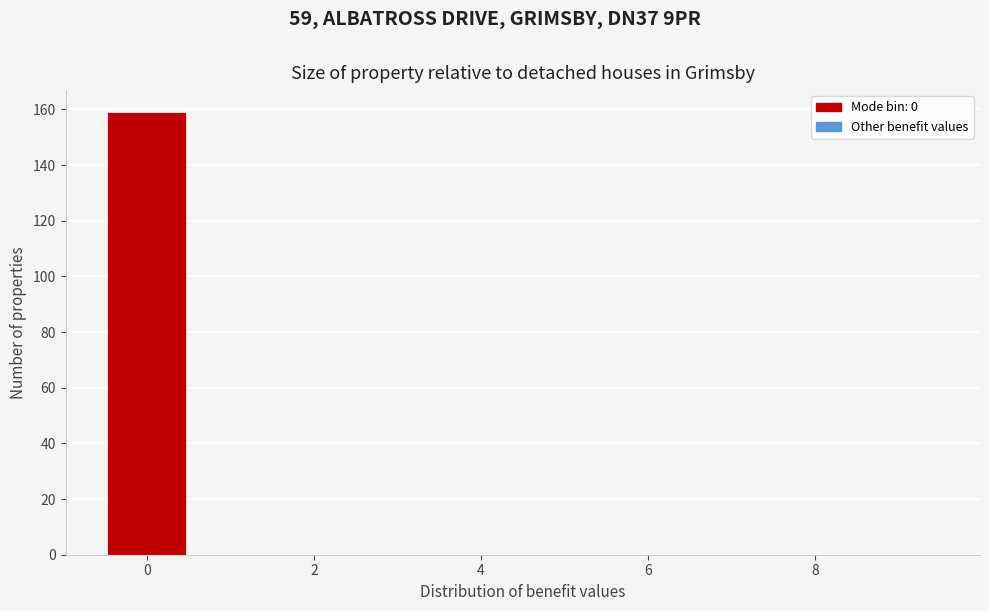

Reading left to right, transcribe this chart: for each bar, give the range it covers on the x-axis and its height. Neither the bar edges nor the heights are printed on the chart, so give them approximately, as read against the axes.

-0.5 to 0.5: 160
0.5 to 1.5: 0
1.5 to 2.5: 0
2.5 to 3.5: 0
3.5 to 4.5: 0
4.5 to 5.5: 0
5.5 to 6.5: 0
6.5 to 7.5: 0
7.5 to 8.5: 0
8.5 to 9.5: 0